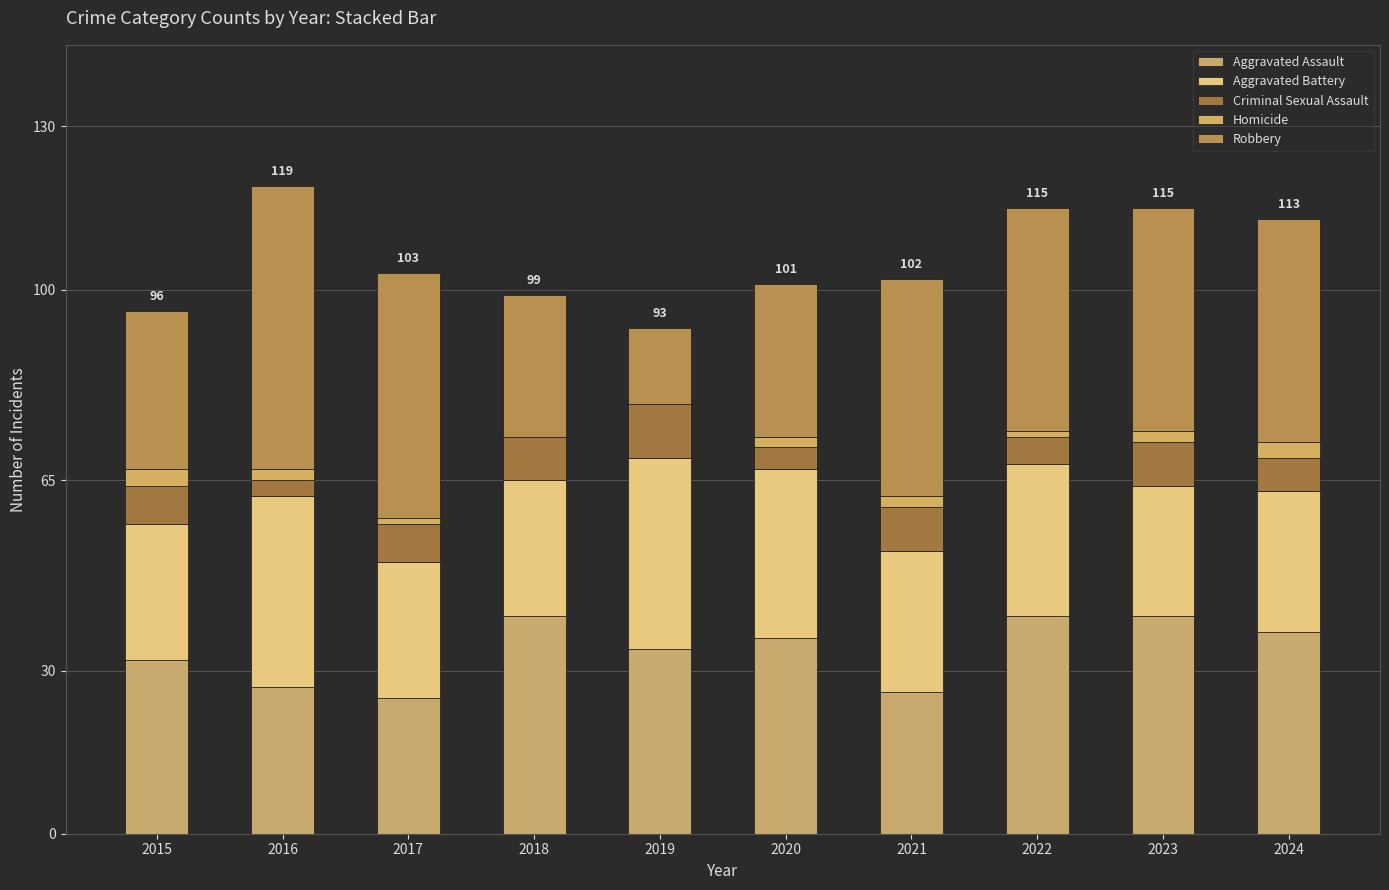

What are all the series names shown in the legend?

Aggravated Assault, Aggravated Battery, Criminal Sexual Assault, Homicide, Robbery